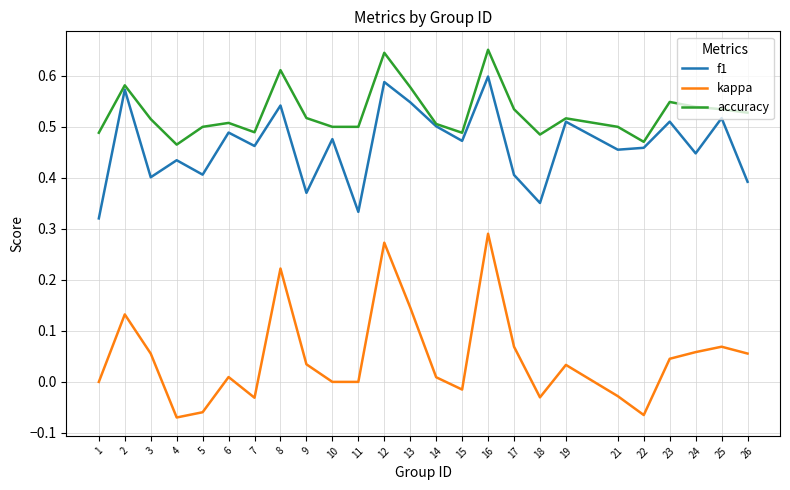

The value of accuracy at 7 is 0.3. True or false?

False